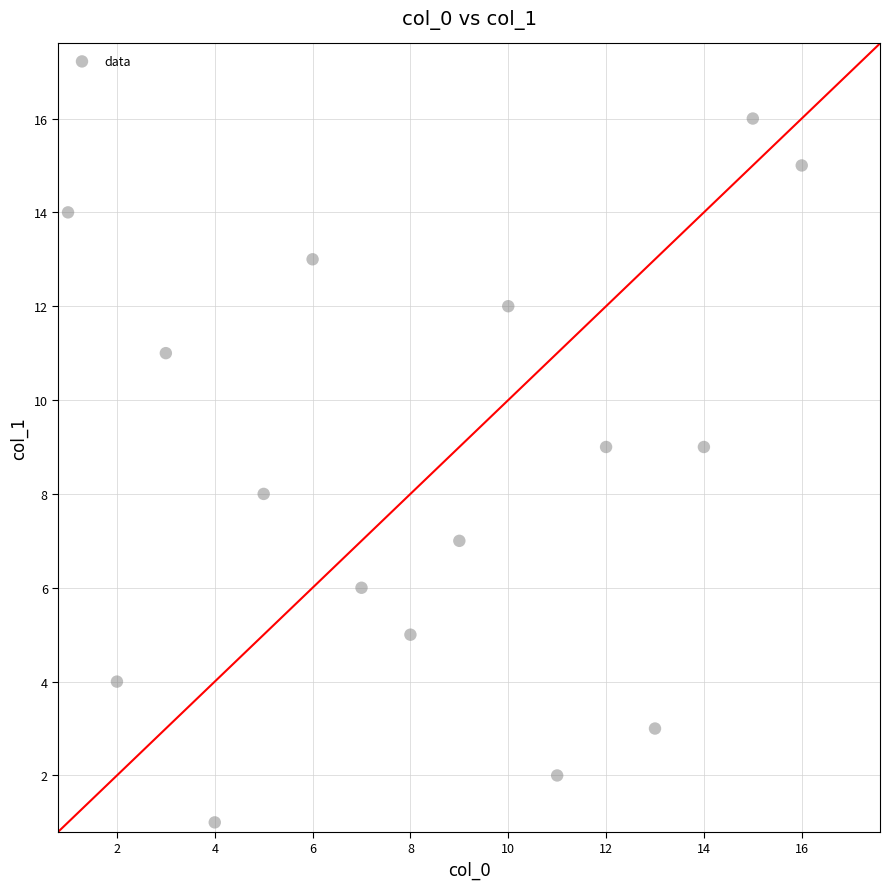

What is the range of Y values (max minus min)?

15